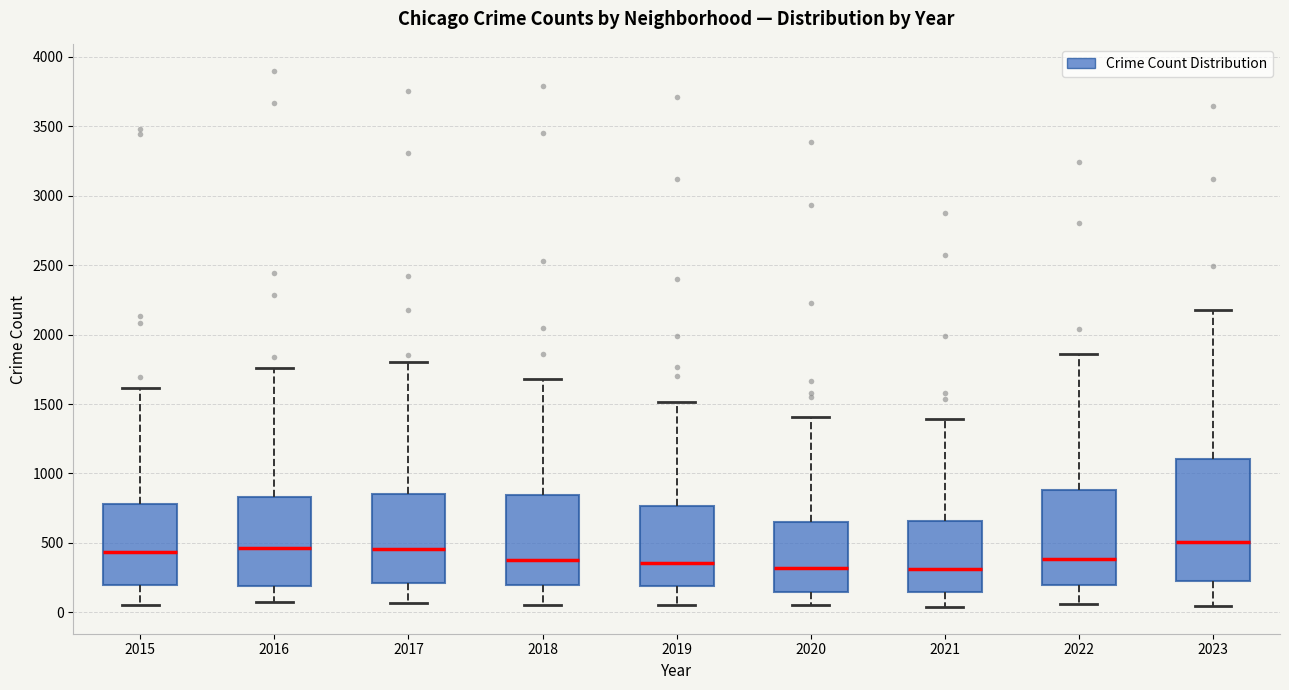

Reading left to right, transcribe this box plot: for each box, give where its median line is, the range the box spans, and where its two whiskers end, as read against the y-axis. The values are not printed on the chart, so give them approximately, as read against the axis.

2015: median 450, box 200 to 800, whiskers 50 to 1600
2016: median 450, box 200 to 850, whiskers 100 to 1750
2017: median 450, box 200 to 850, whiskers 50 to 1800
2018: median 400, box 200 to 850, whiskers 50 to 1700
2019: median 350, box 200 to 750, whiskers 50 to 1500
2020: median 300, box 150 to 650, whiskers 50 to 1400
2021: median 300, box 150 to 650, whiskers 50 to 1400
2022: median 400, box 200 to 900, whiskers 50 to 1850
2023: median 500, box 250 to 1100, whiskers 50 to 2200